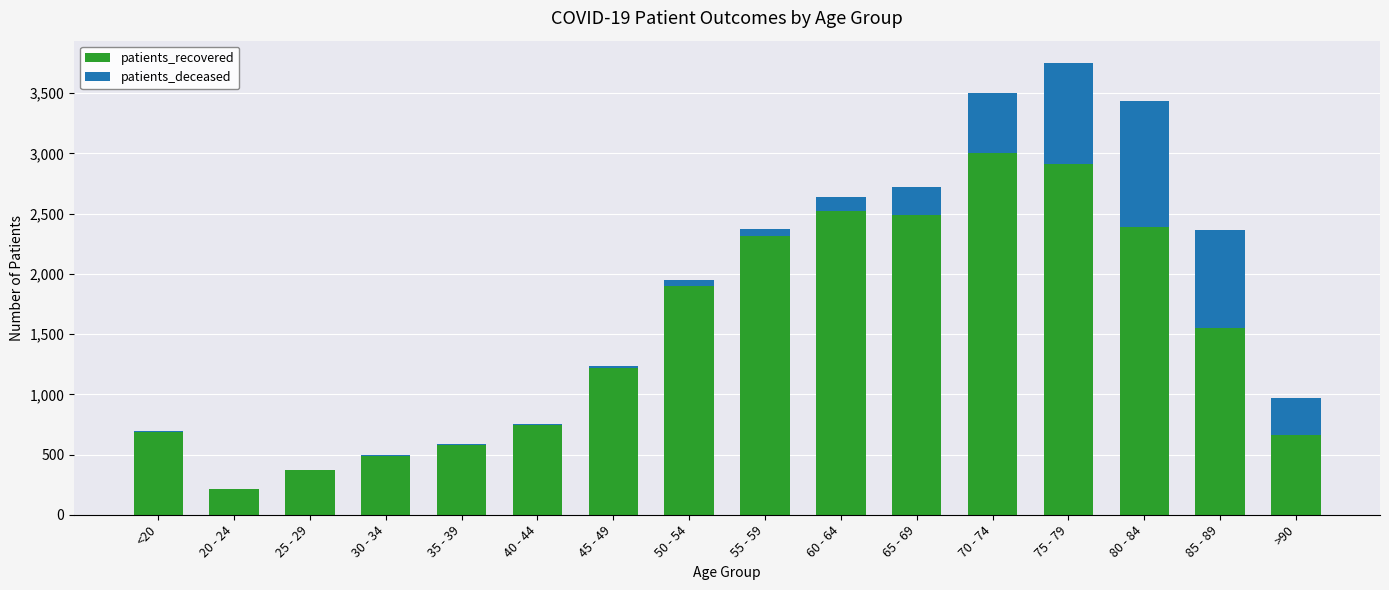

Does the chart contain stacked bars?

Yes